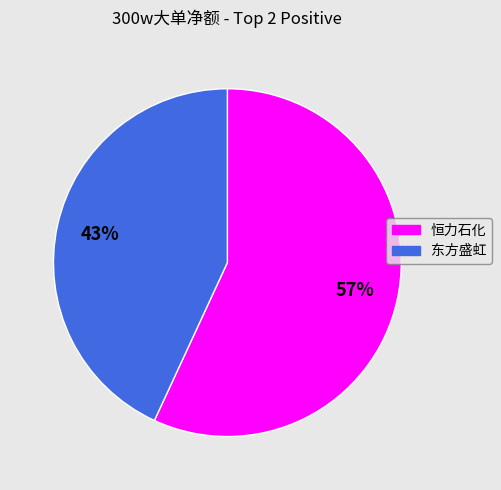

To the nearest percent, what percentage of the pie is 东方盛虹?

43%